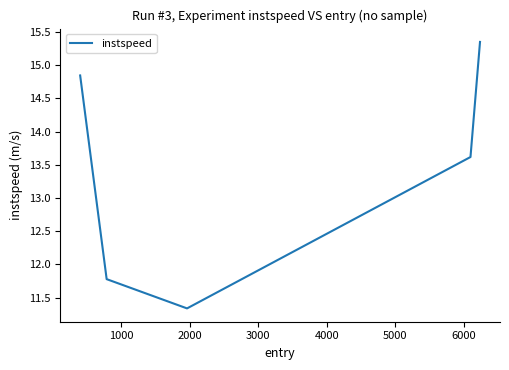

What is the smallest value displayed?

11.3